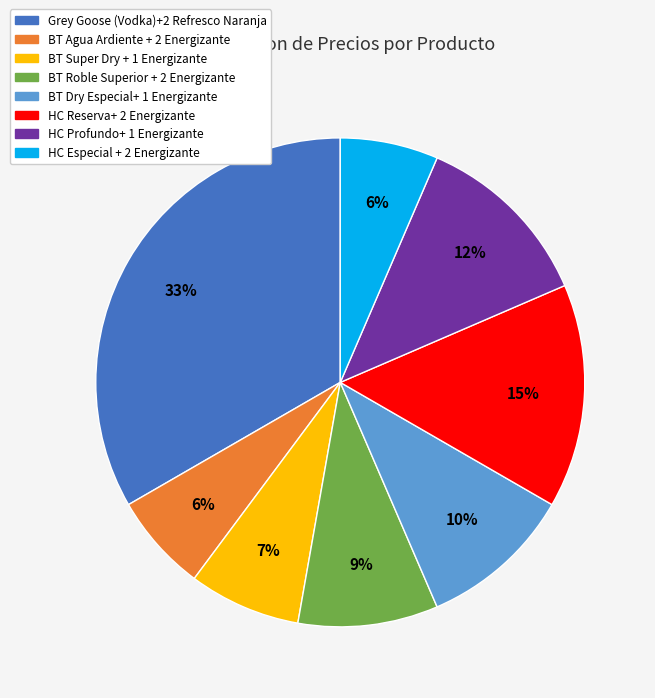

Count the number of slices in the pie.

8